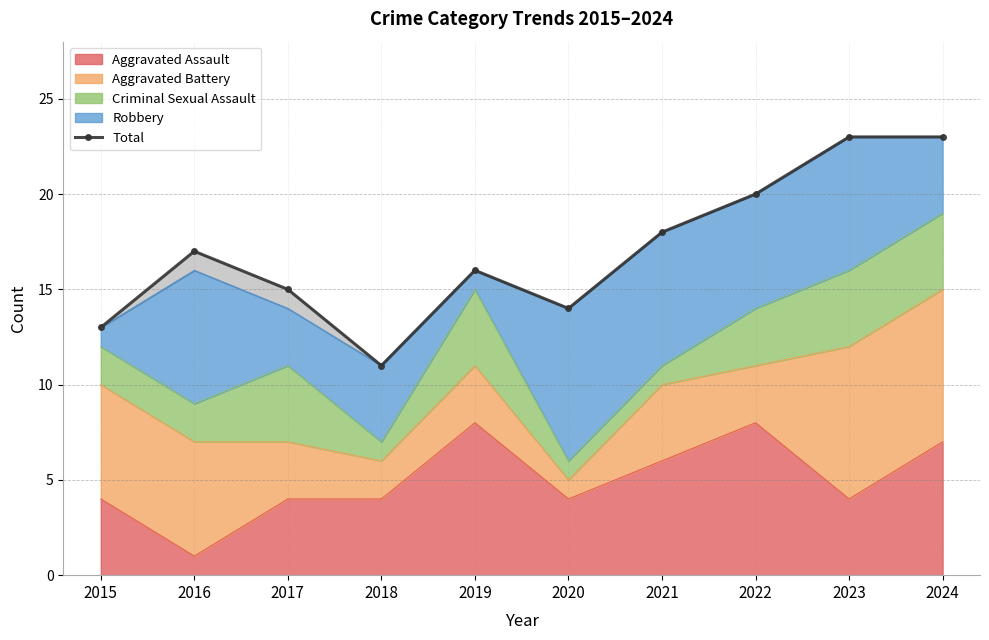

What is the approximate value at 2017, to the nearest 10?

20